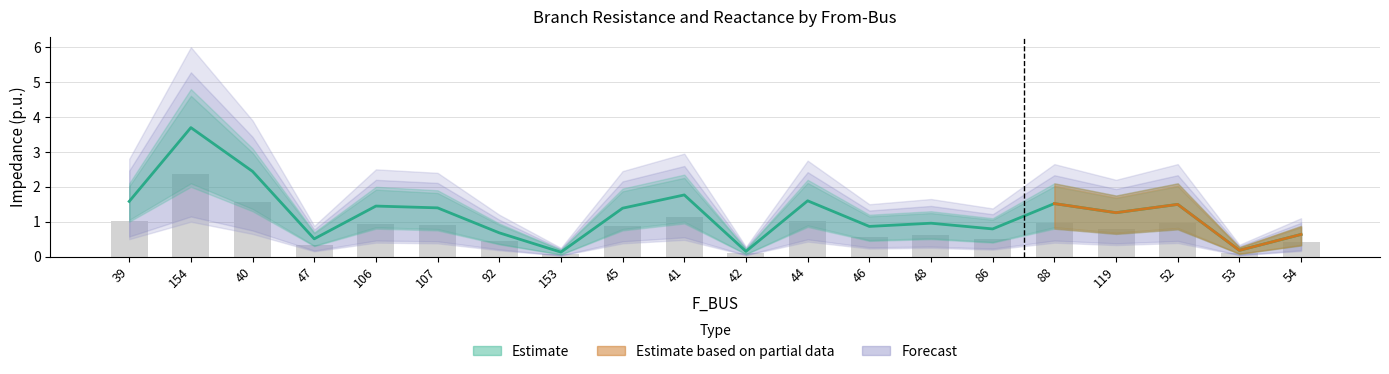

Between 107 and 45, which is larger?

107